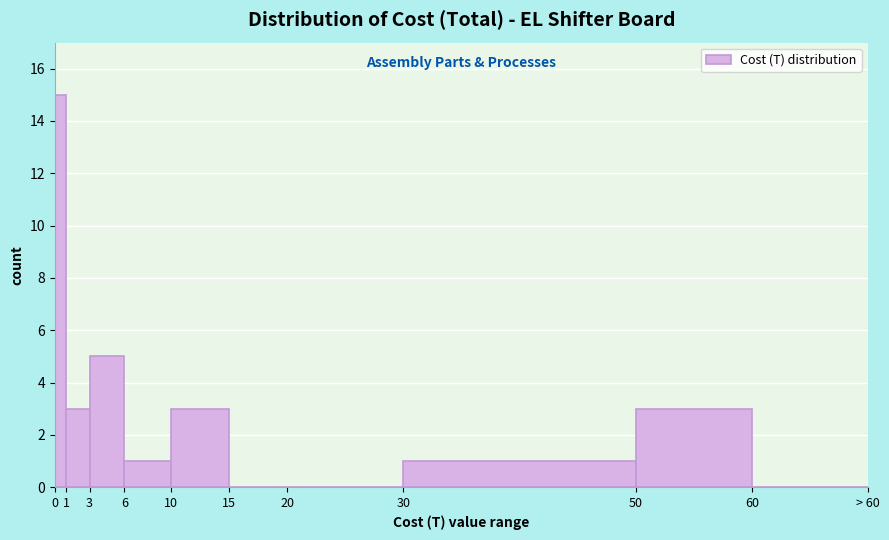

Reading right to left, transcribe all the data shown in this chart.

60=0	50=3	30=1	20=0	15=0	10=3	6=1	3=5	1=3	0=15